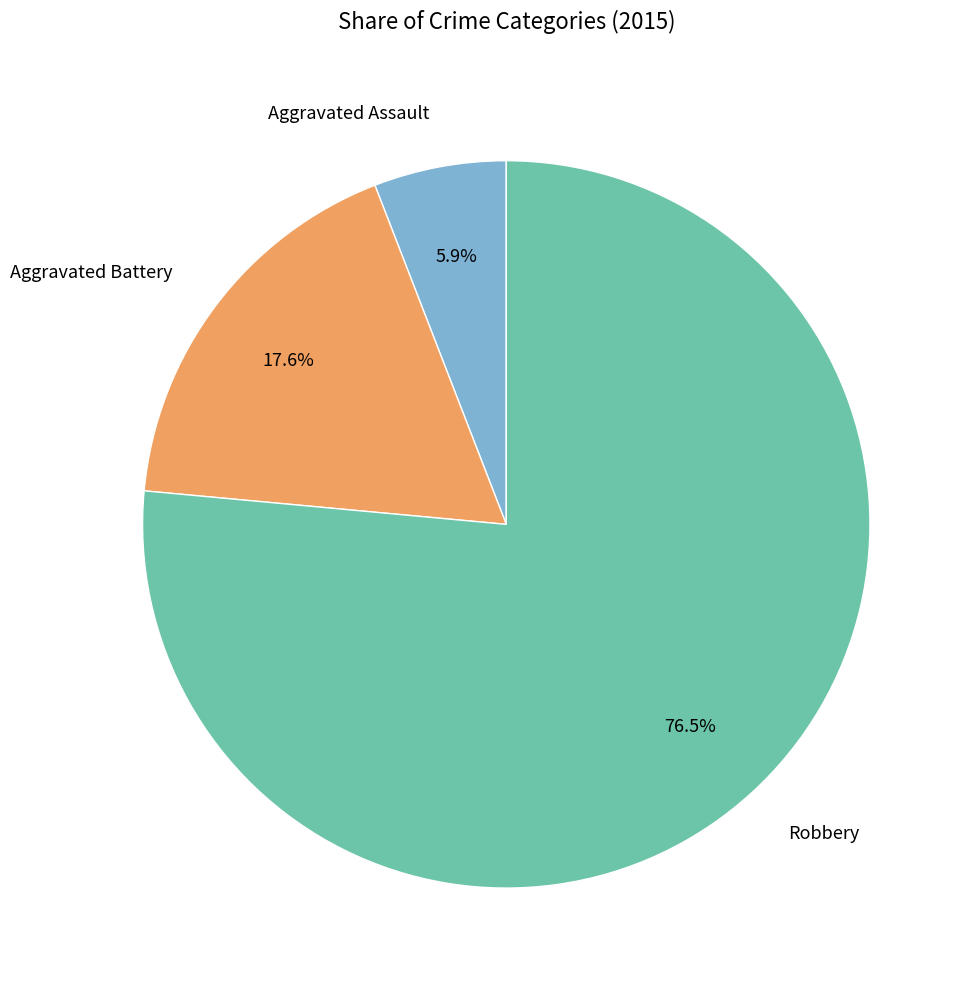

Which category has the biggest portion of the pie?

Robbery